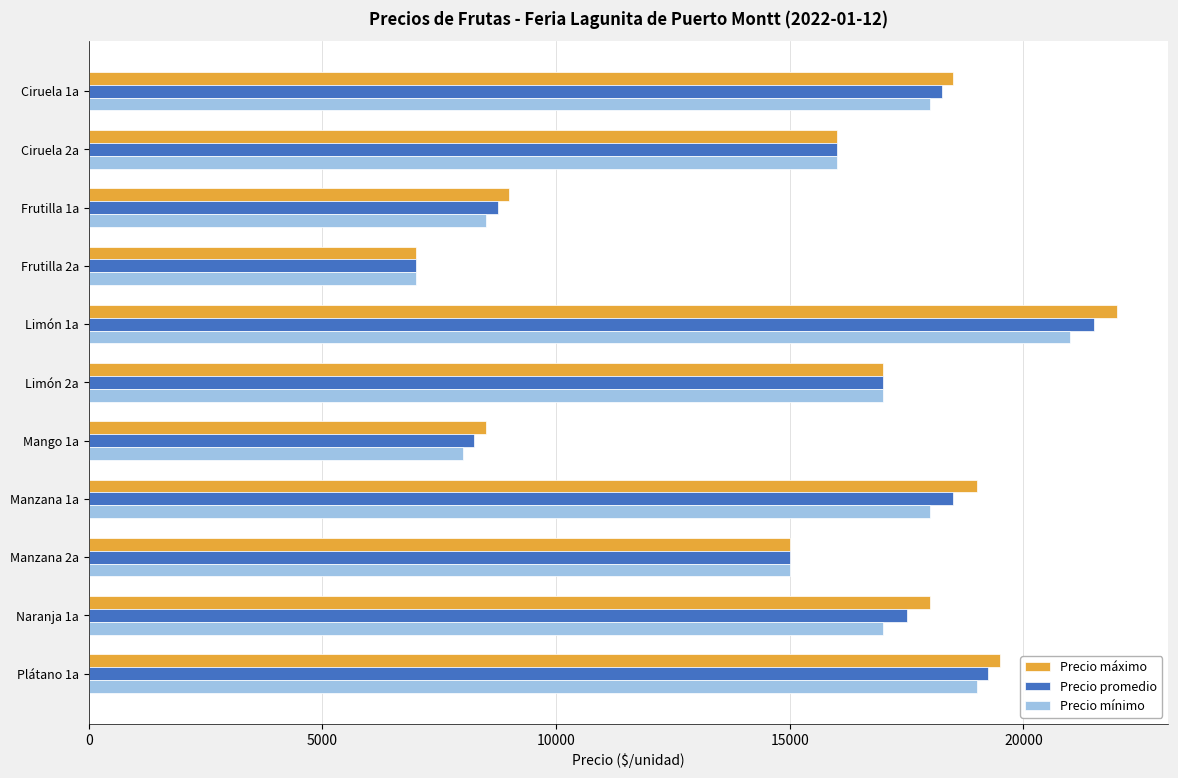

At which category is the sum across all series the highest?

Limón 1a